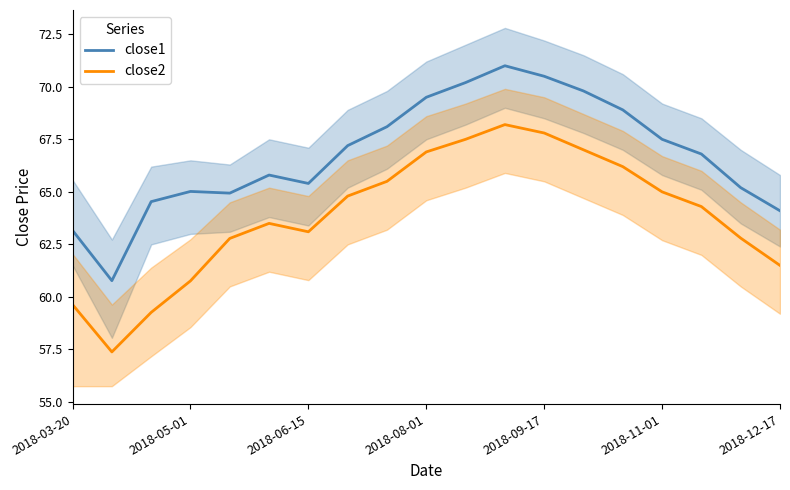

At which category is the sum across all series the highest?

11